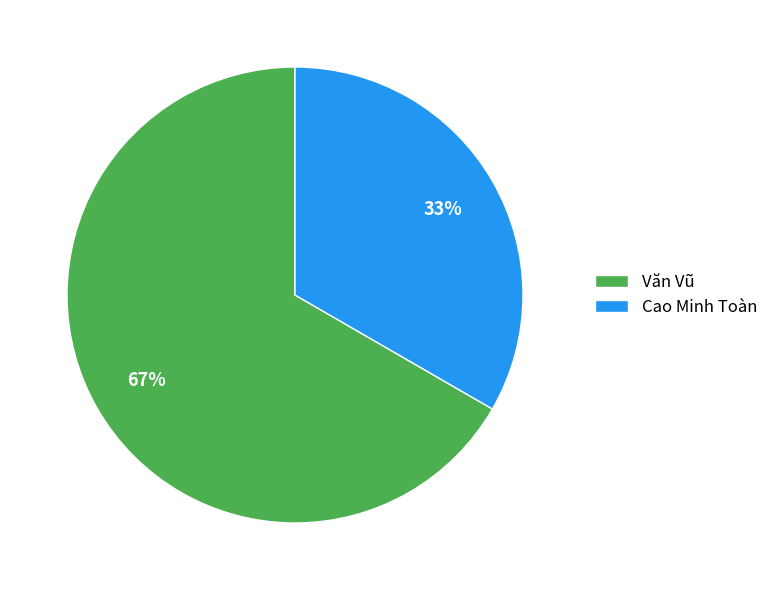

Which category has the biggest portion of the pie?

Văn Vũ